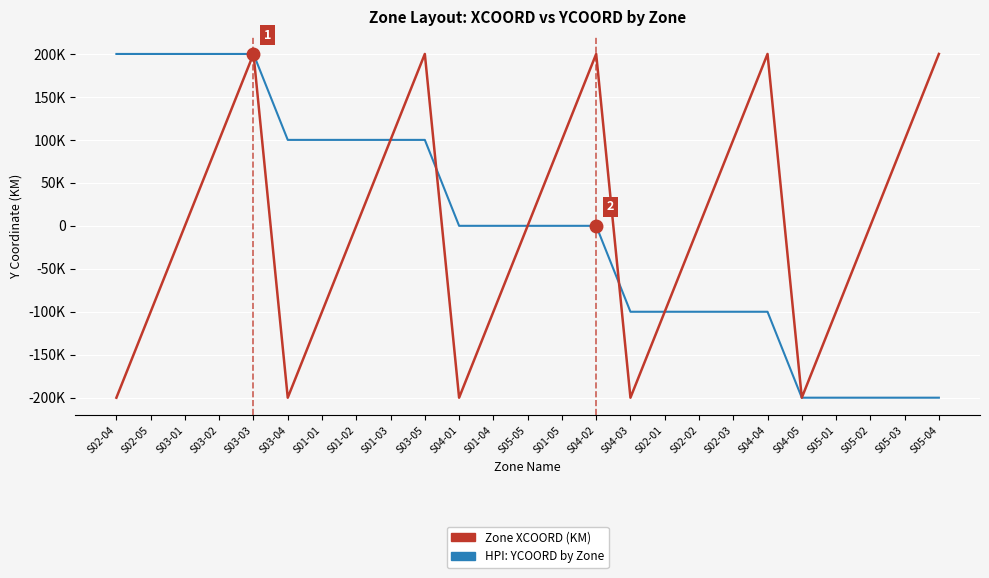

Reading right to left, list all the values displayed in this chart.

HPI: YCOORD by Zone: -200	-200	-200	-200	-200	-100	-100	-100	-100	-100	0	0	0	0	0	100	100	100	100	100	200	200	200	200	200
Zone XCOORD (KM): 200	100	0	-100	-200	200	100	0	-100	-200	200	100	0	-100	-200	200	100	0	-100	-200	200	100	0	-100	-200